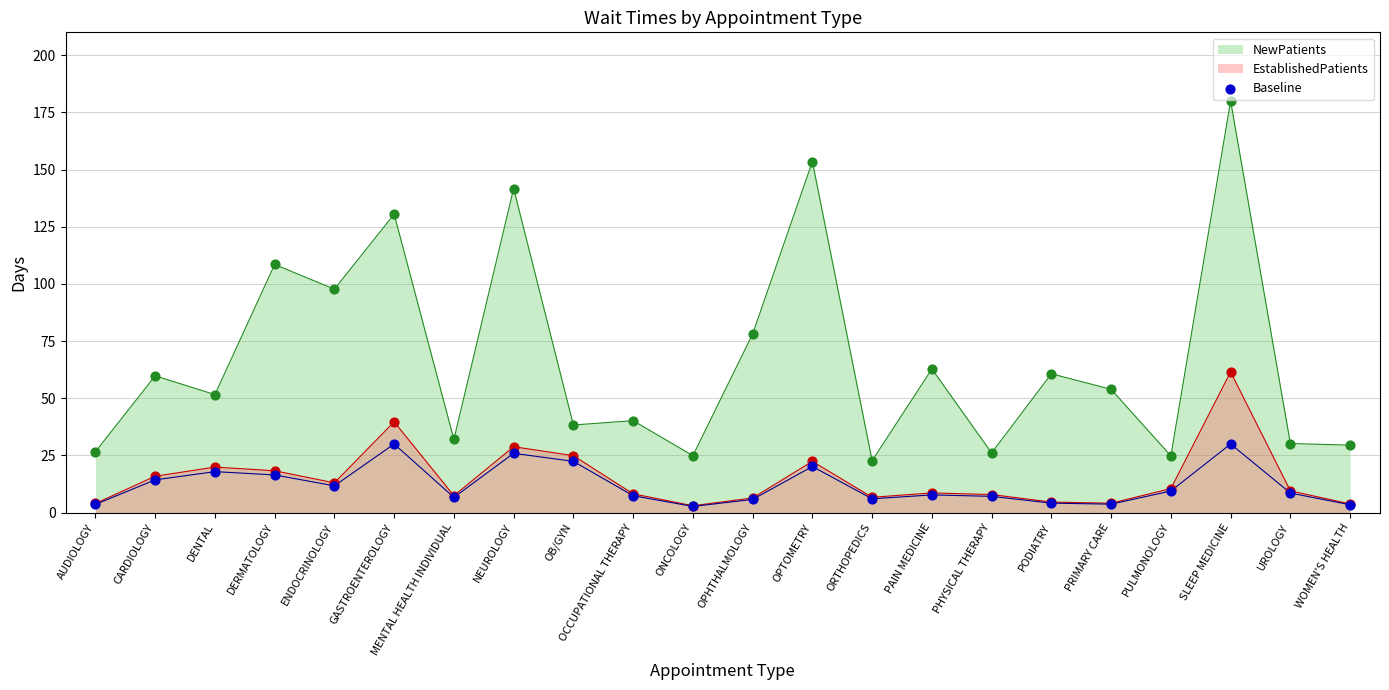

What is the maximum value for NewPatients?

180.0